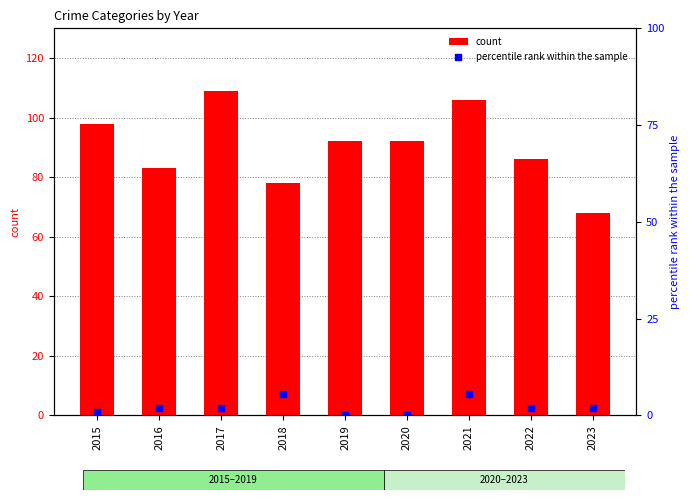

Which series reaches the minimum Y coordinate?

percentile rank within the sample